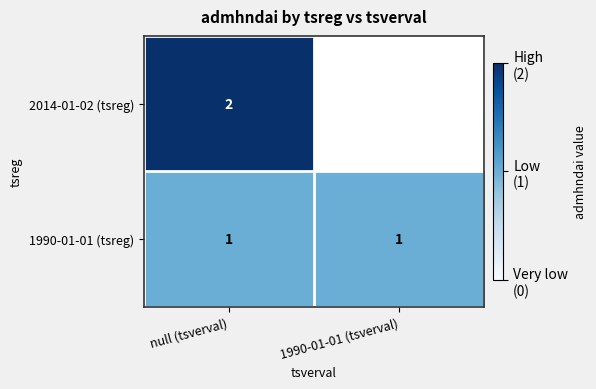

Is the value of 2014-01-02 (tsreg) at null (tsverval) greater than the value of 1990-01-01 (tsreg) at 1990-01-01 (tsverval)?

Yes